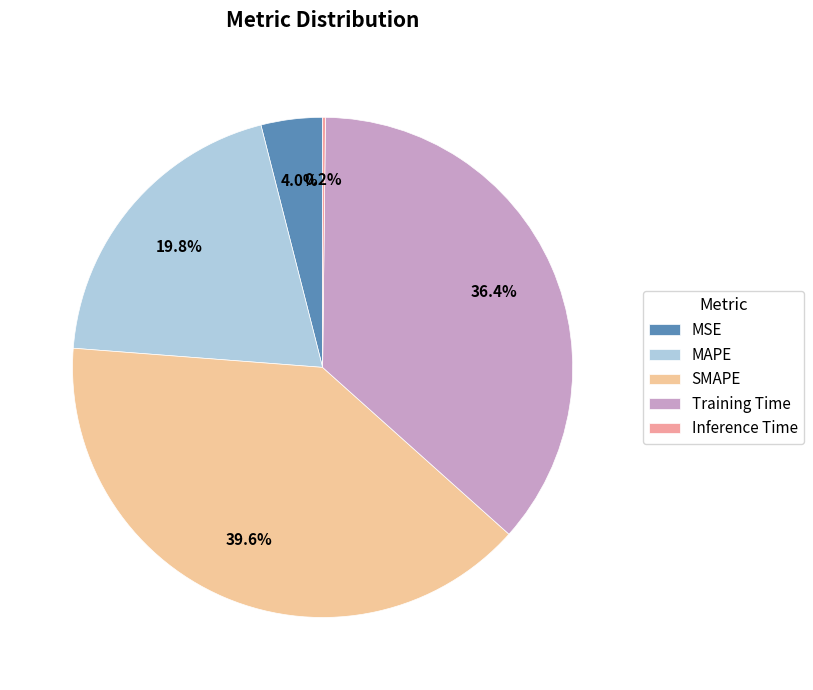

The MSE slice represents 4% of the pie. True or false?

True